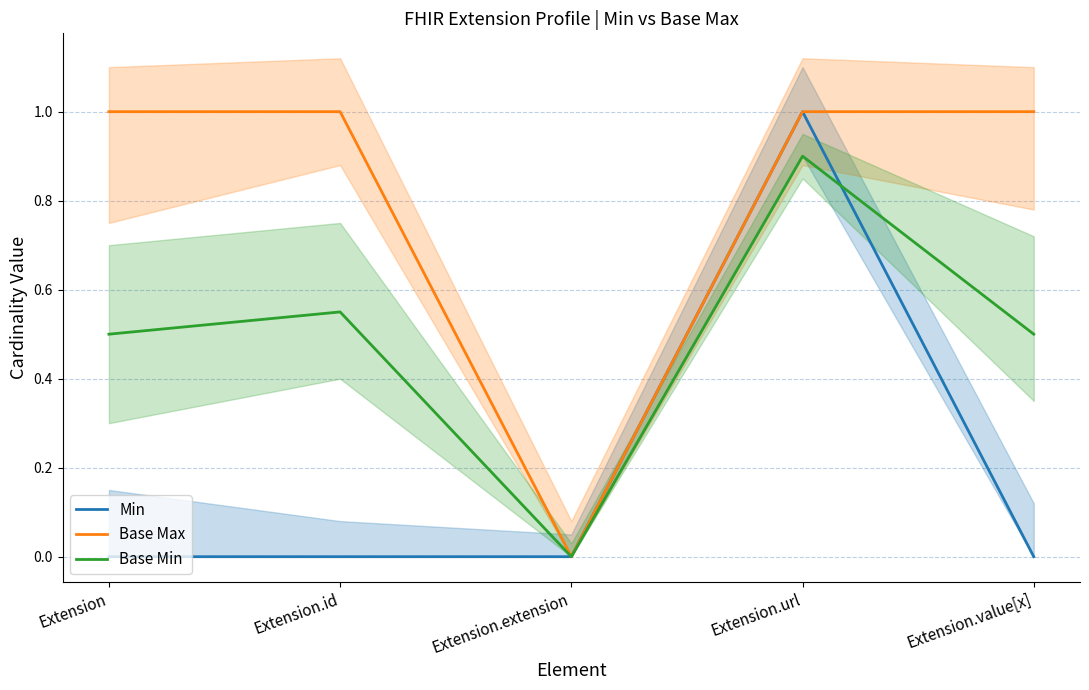

Does the chart display data point markers on the line(s)?

No